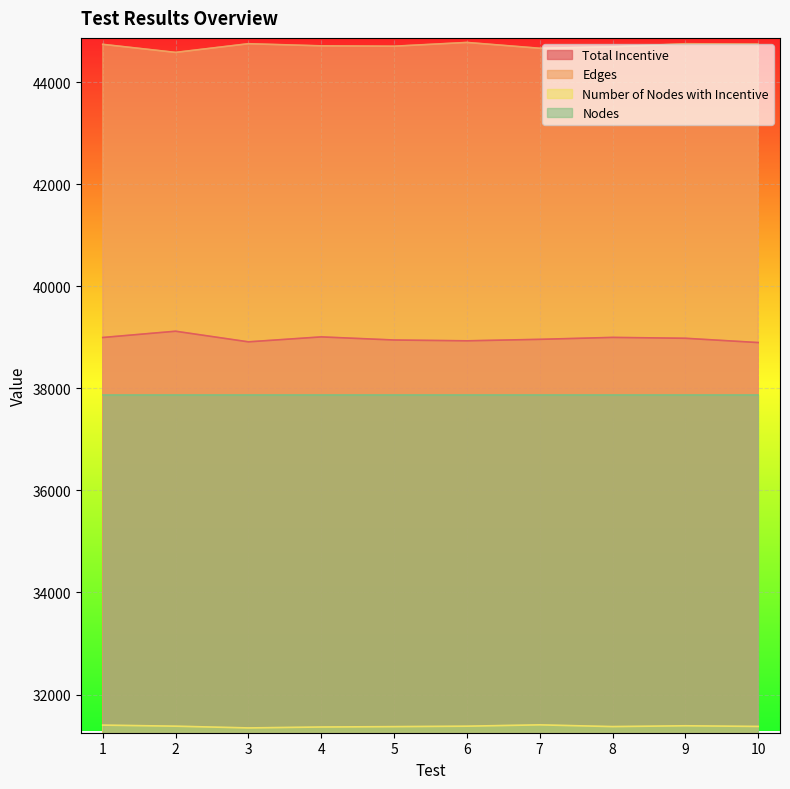

Does the chart display data point markers on the line(s)?

No